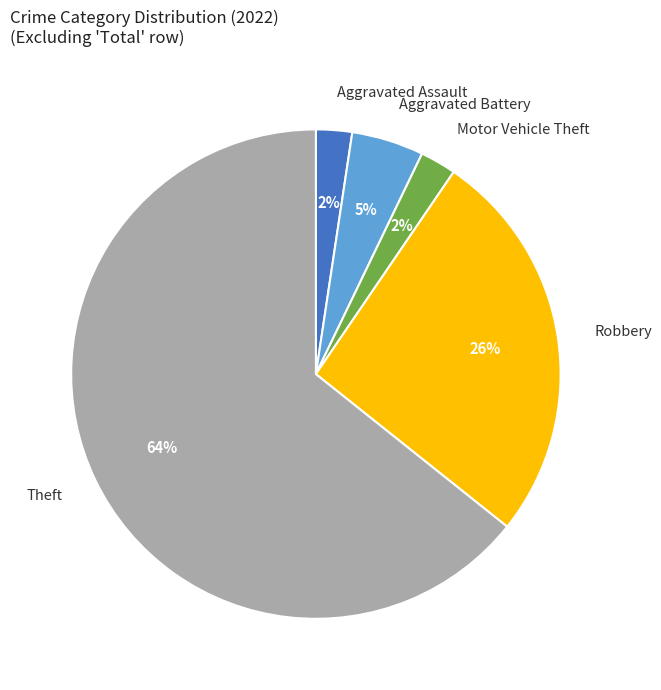

Which category has the biggest portion of the pie?

Theft